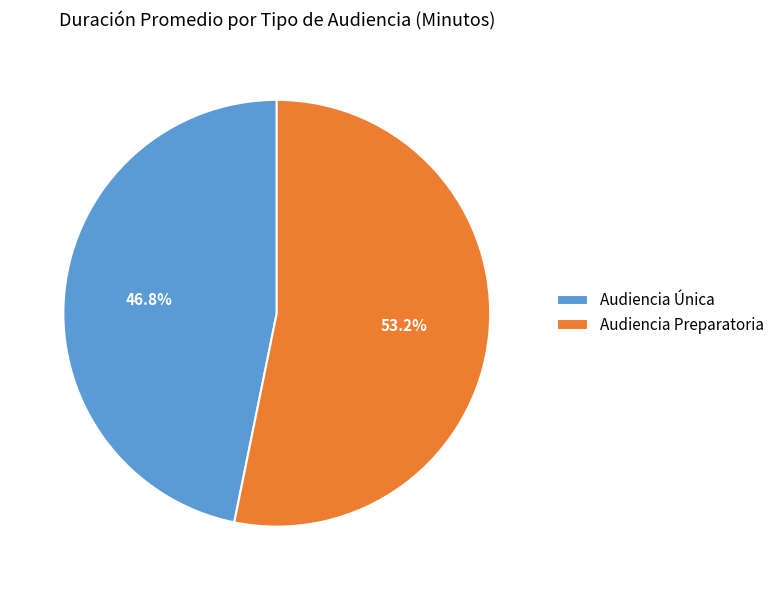

To the nearest percent, what portion does Audiencia Preparatoria represent?

53%